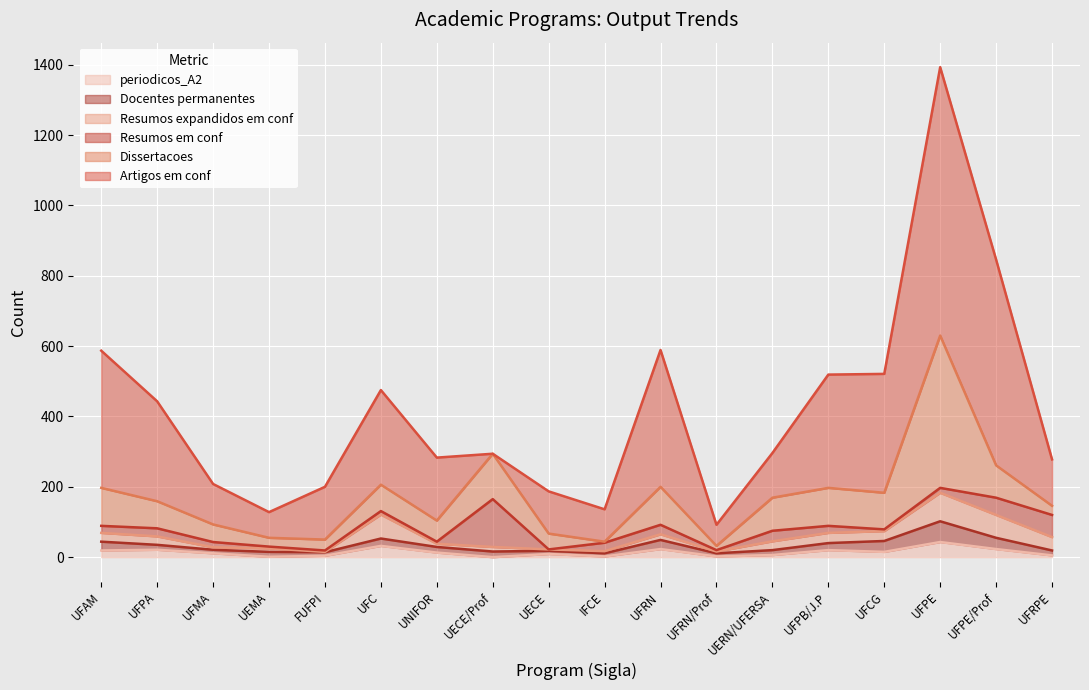

How many values in the Docentes permanentes series exceed 16?

7